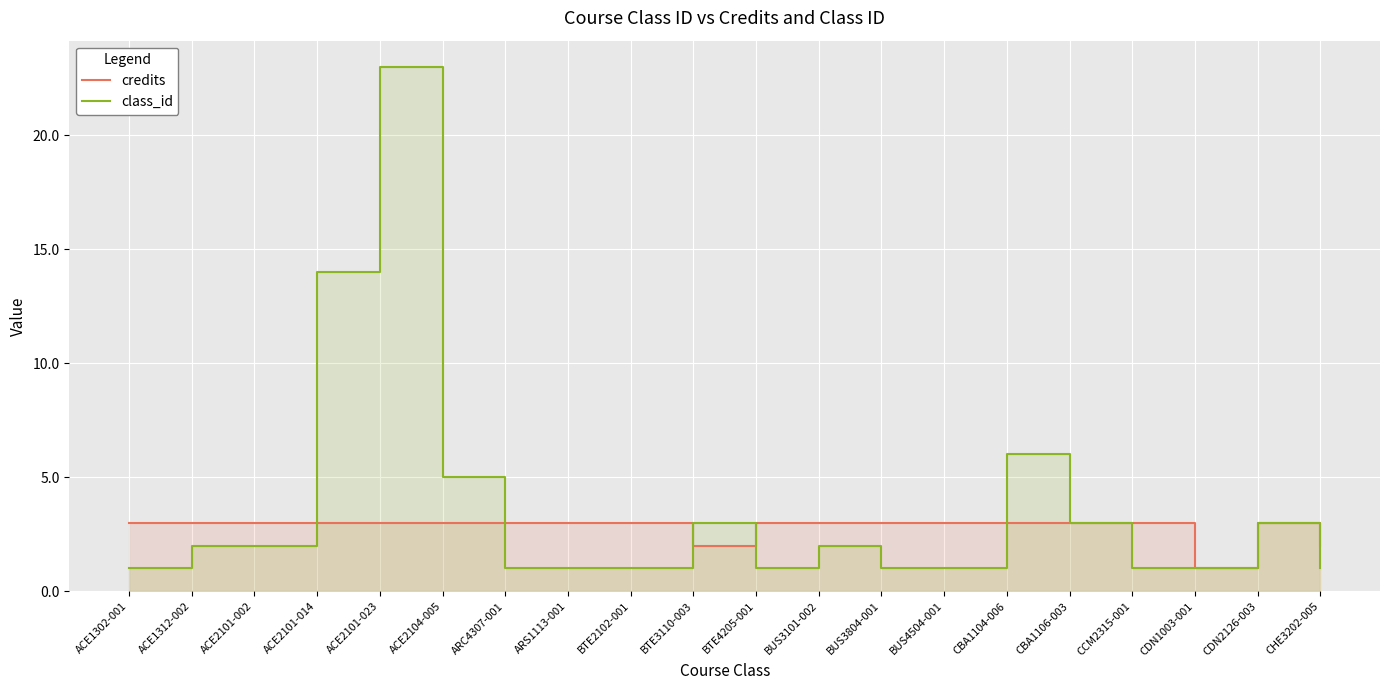

Which series has the largest range (max minus min)?

class_id